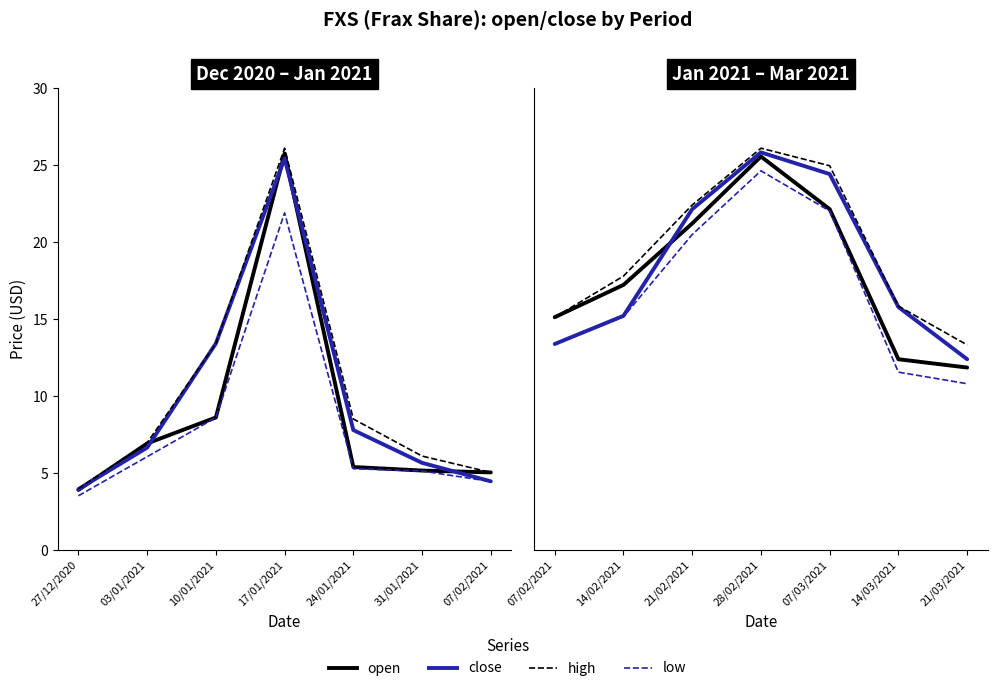

List the series in order of their peak value, lowest first.

low, open, close, high